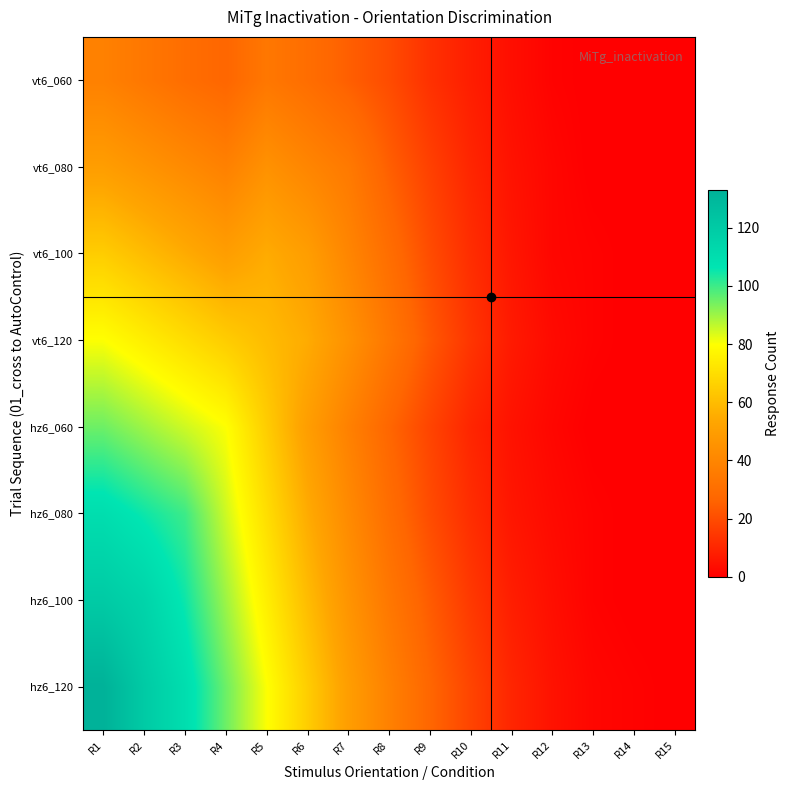

What is the difference between the highest and lowest values at R8?

18